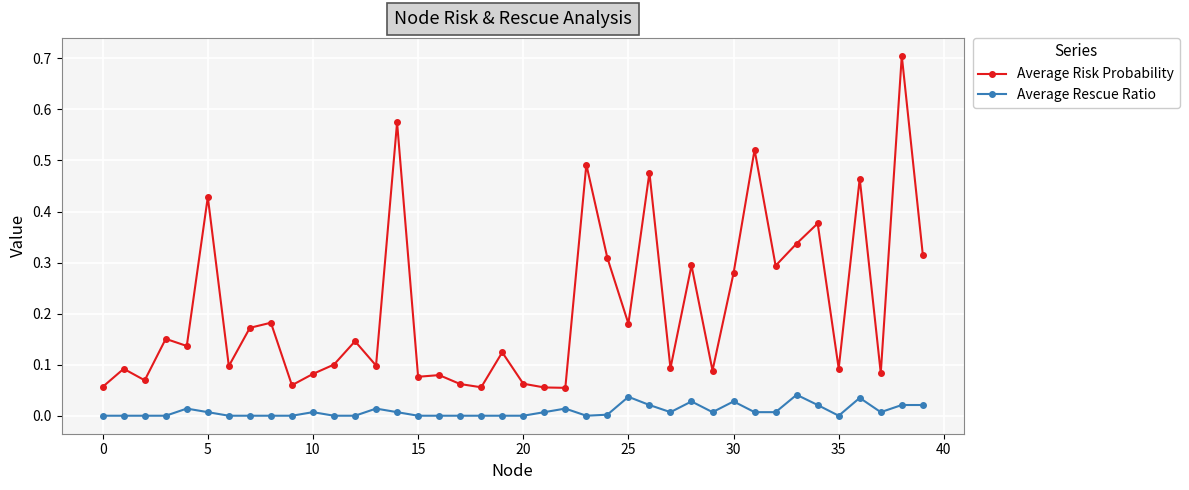

Which series has the largest total across all categories?

Average Risk Probability